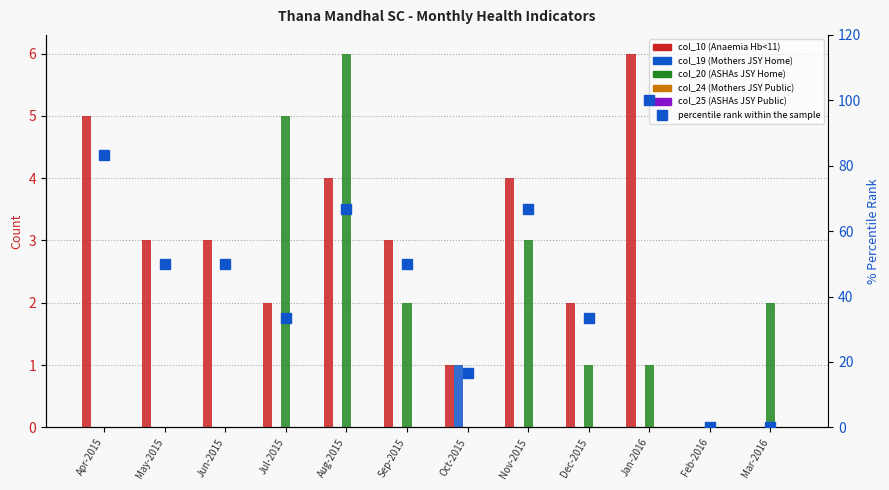

Which label corresponds to the largest value in the chart?

Jan-2016